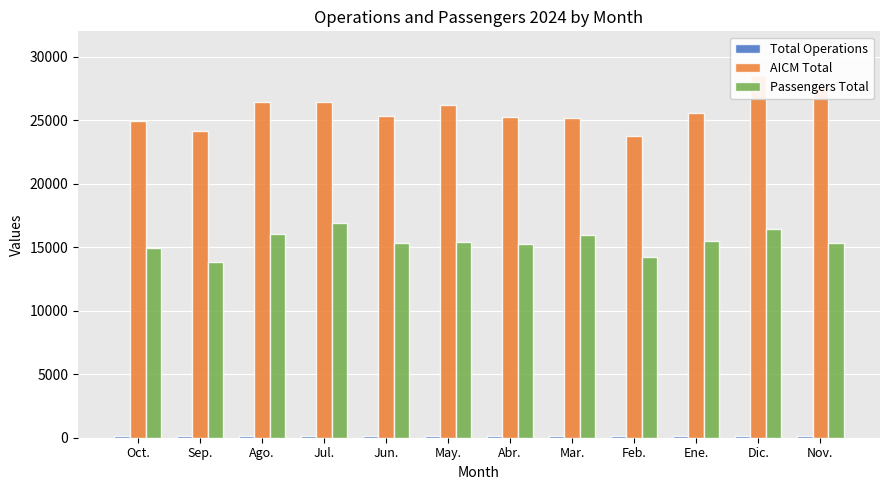

What is the label of the 3rd bar from the left?

Ago.